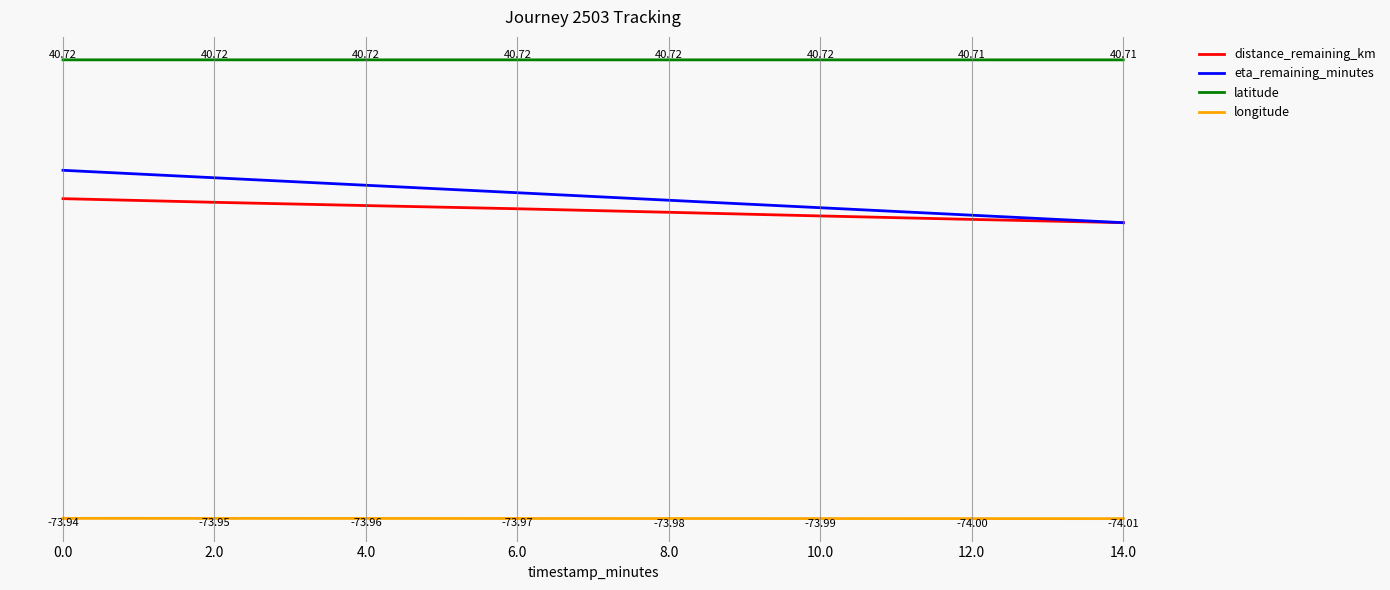

Which series has the largest range (max minus min)?

eta_remaining_minutes